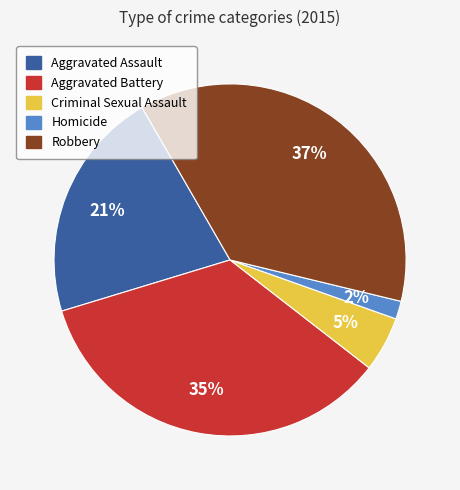

The Aggravated Assault slice represents 31% of the pie. True or false?

False